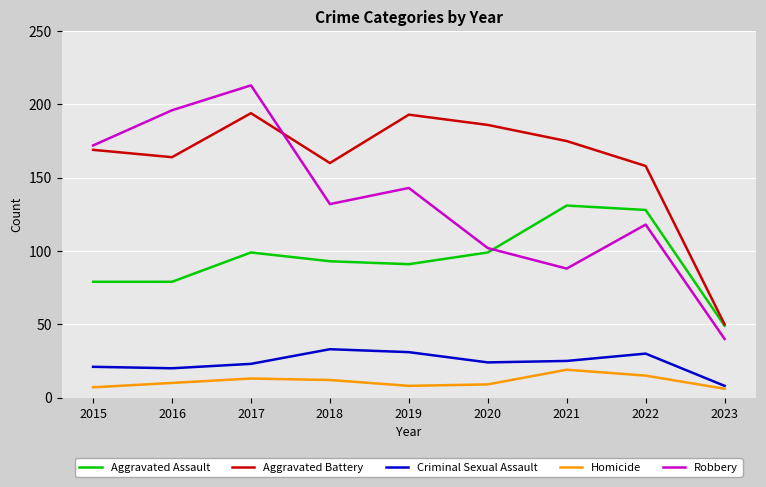

What is the difference between the Robbery values at 2016 and 2019?

53